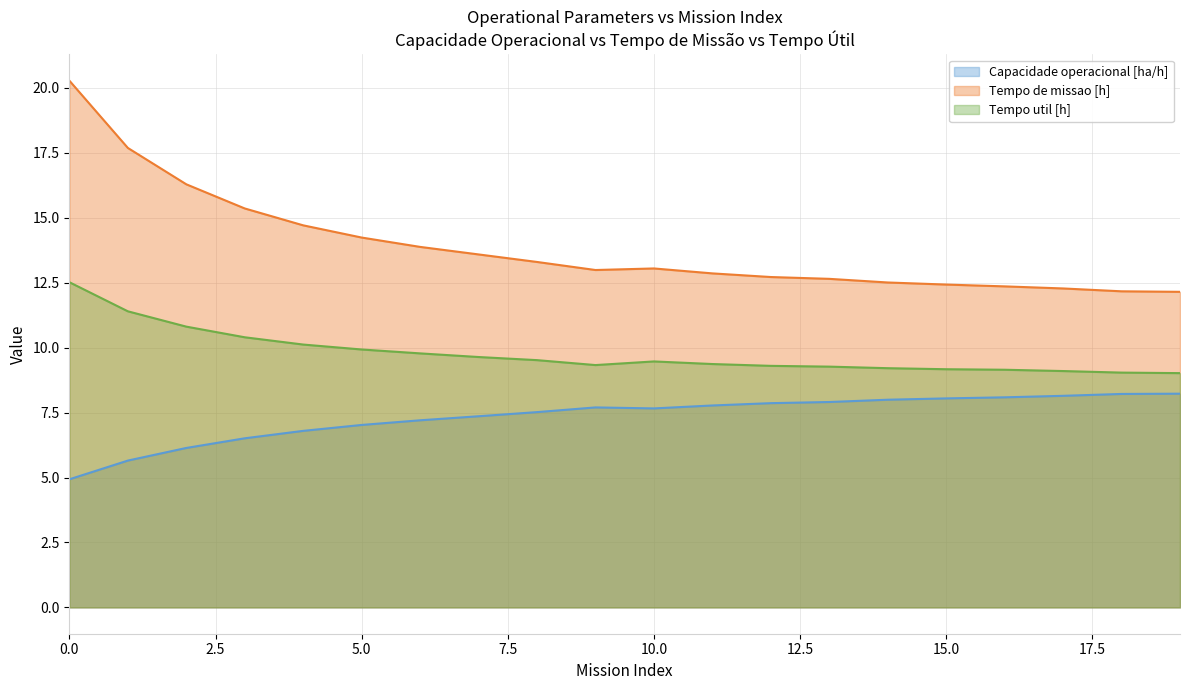

Does the chart display data point markers on the line(s)?

No